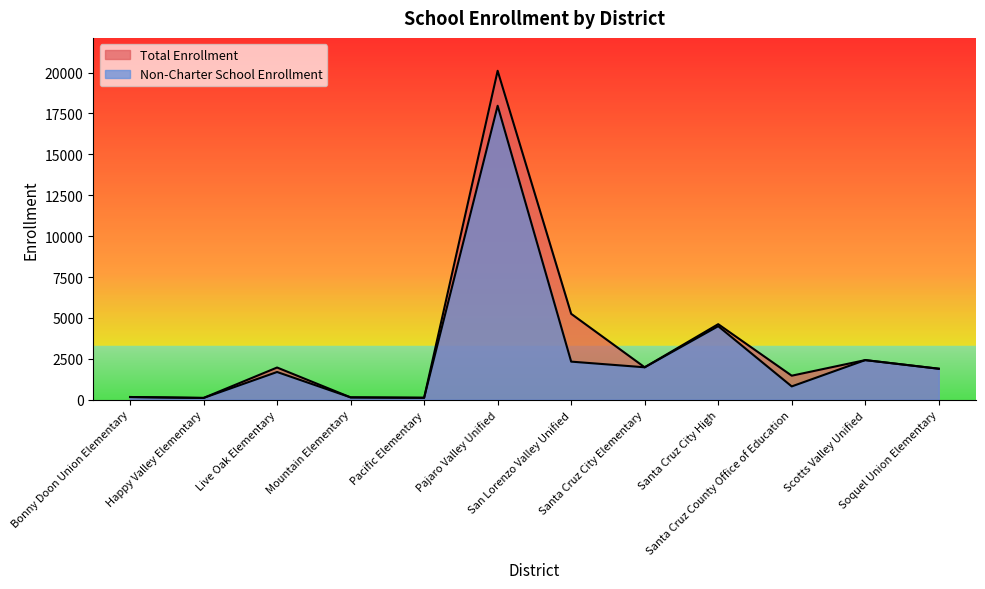

At how many categories does at least one series exceed 1371?

8